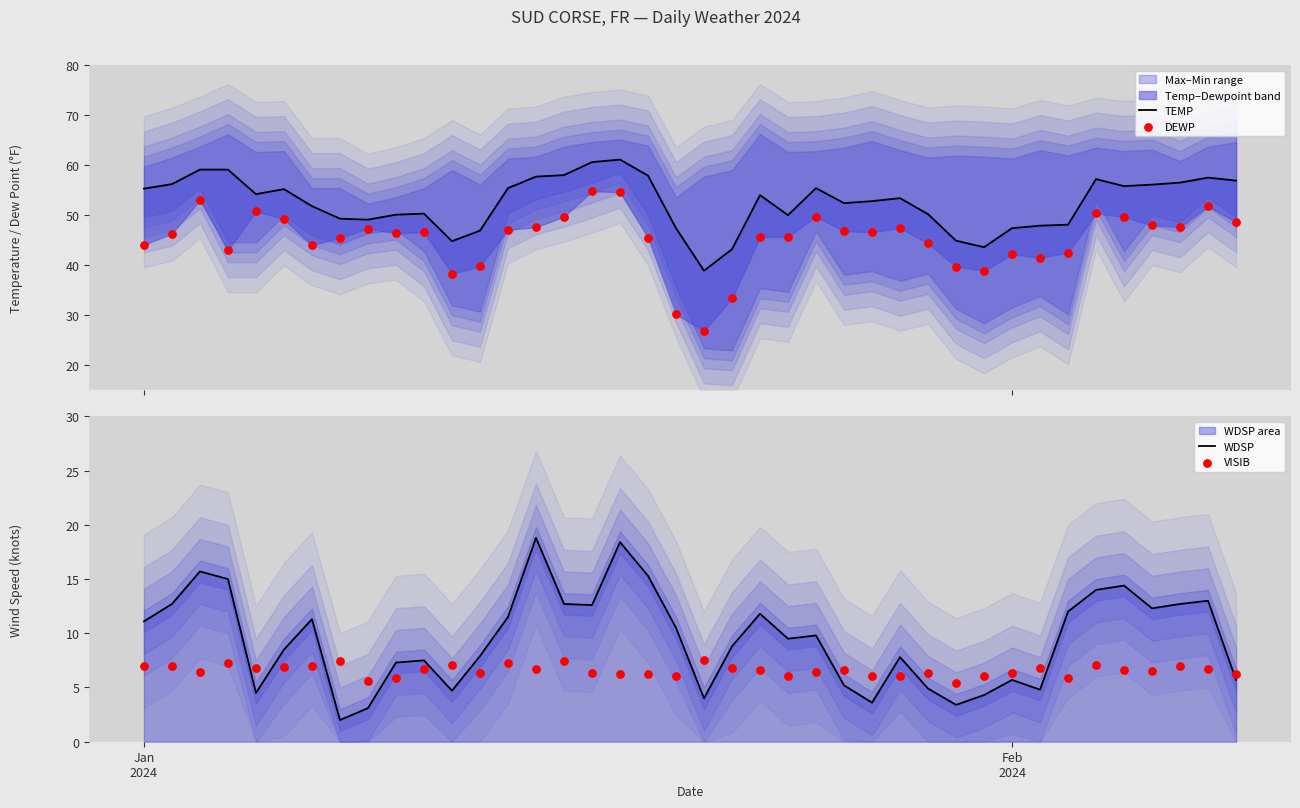

Is the value of VISIB at 32 greater than the value of WDSP at 30?

Yes